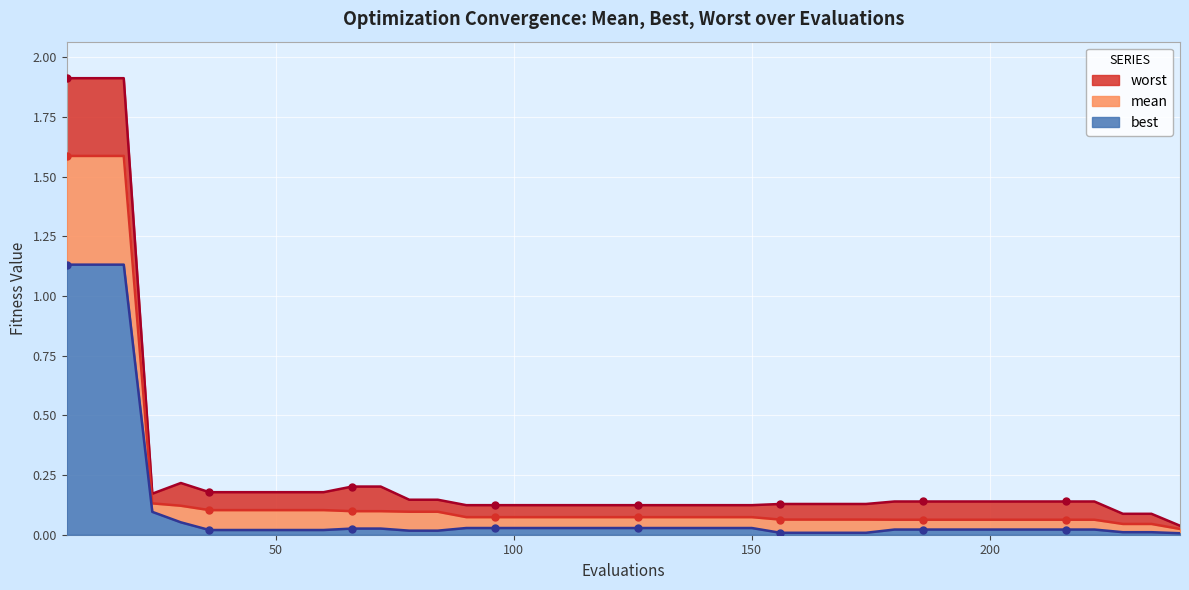

How many categories are shown in the chart?

40